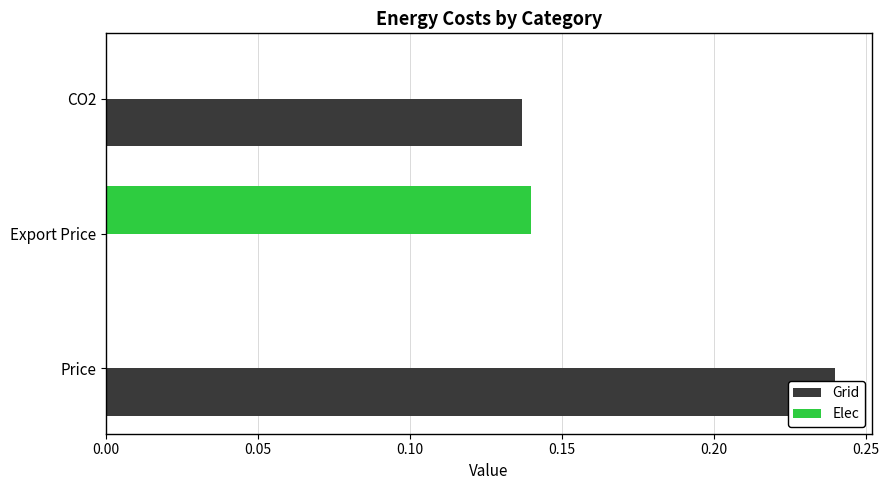

At how many categories does at least one series exceed 0?

3